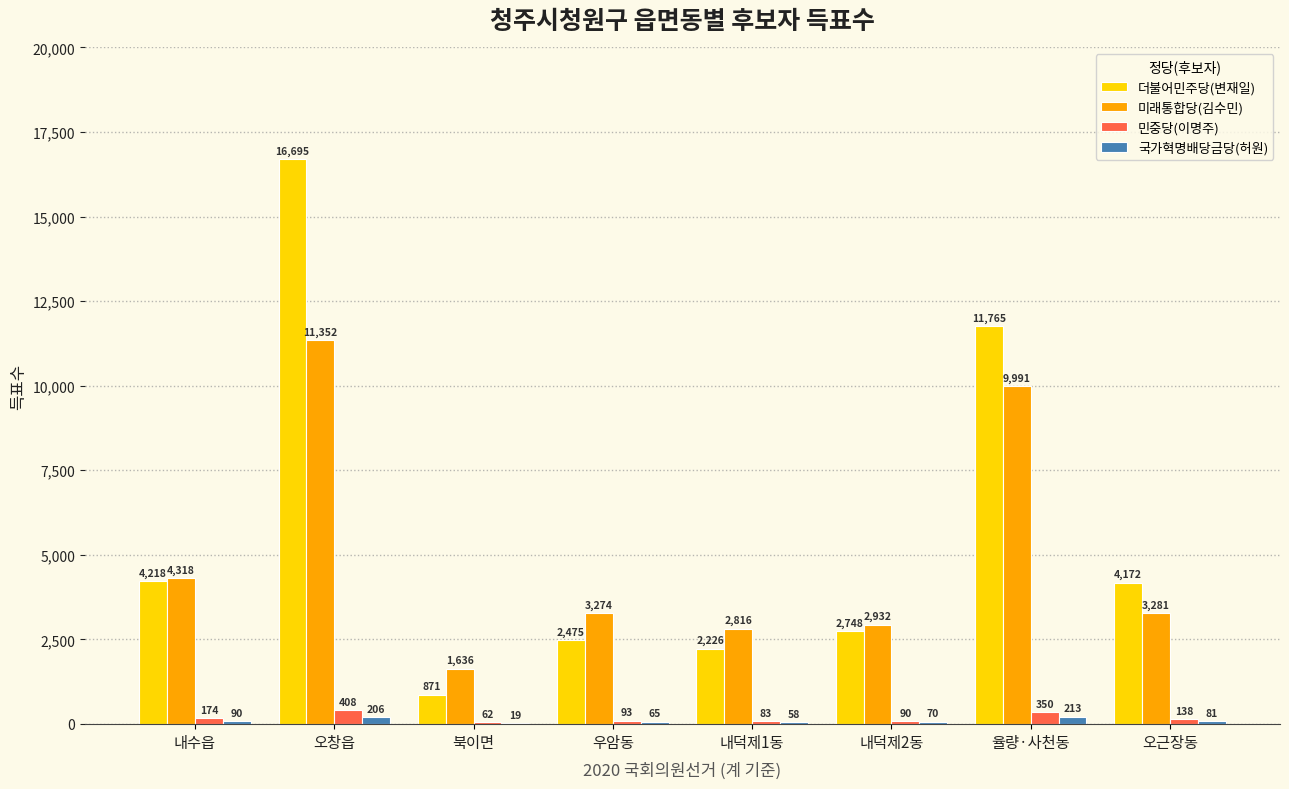

At which label does 민중당(이명주) reach its peak?

오창읍